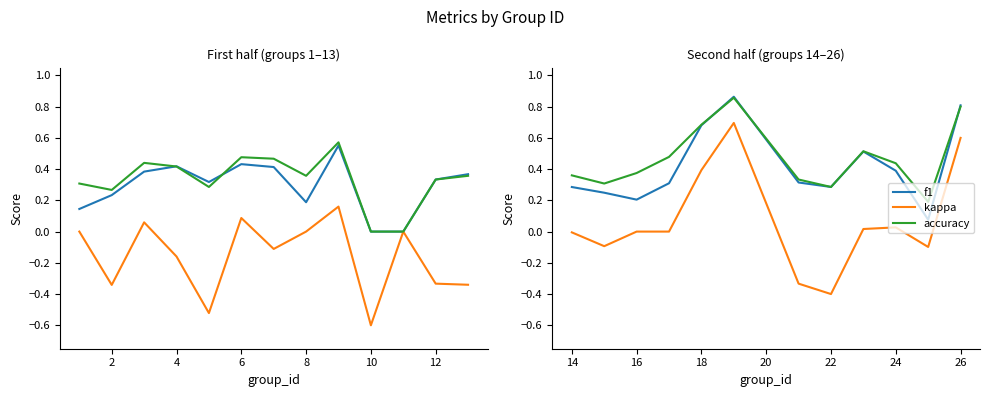

How many interior local peaks does the f1 series have?

2